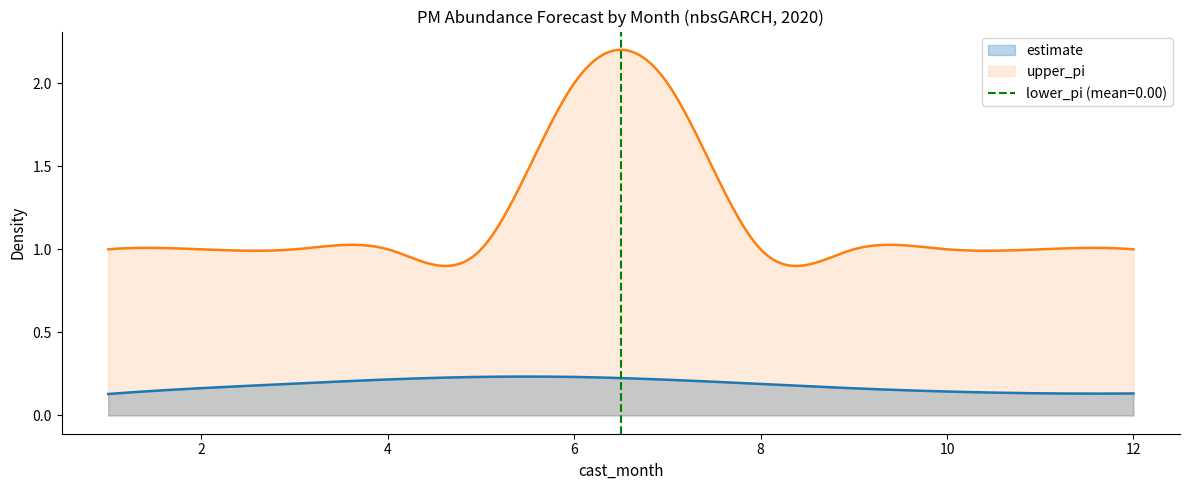

At 7, list the series in order from largest to smallest.

upper_pi, estimate, lower_pi